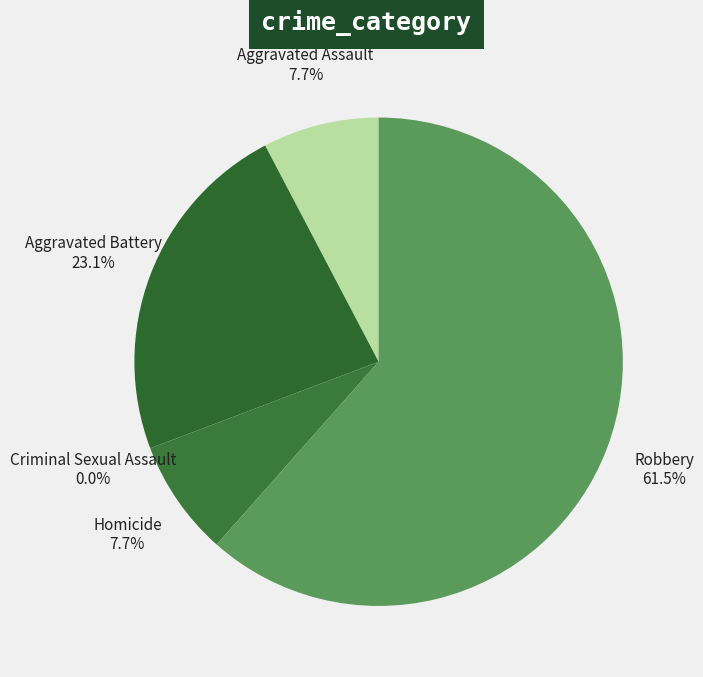

How many slices are in this pie chart?

5